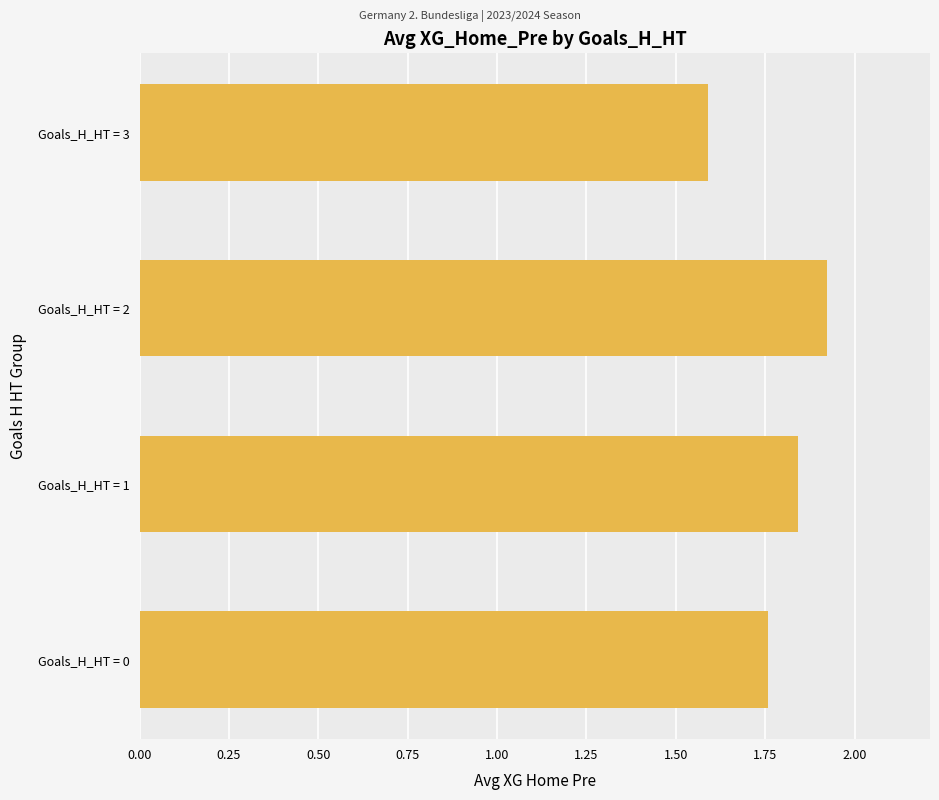

The value at Goals_H_HT = 3 is 1.6. True or false?

True